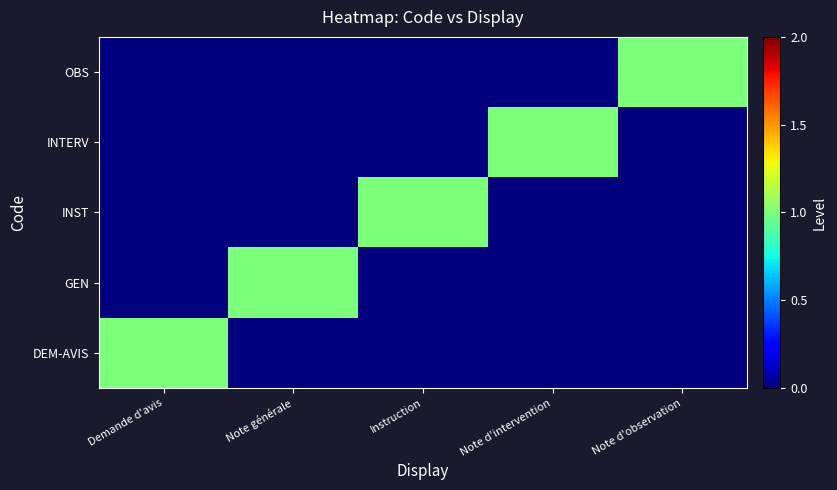

What is the maximum value shown in the chart?

1